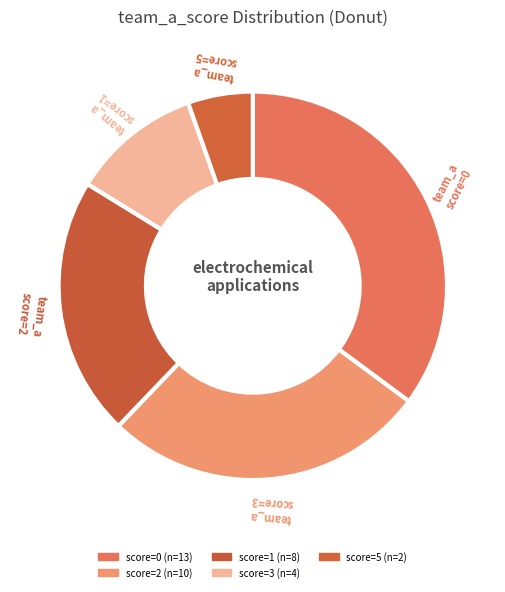

How many segments does this pie chart have?

5